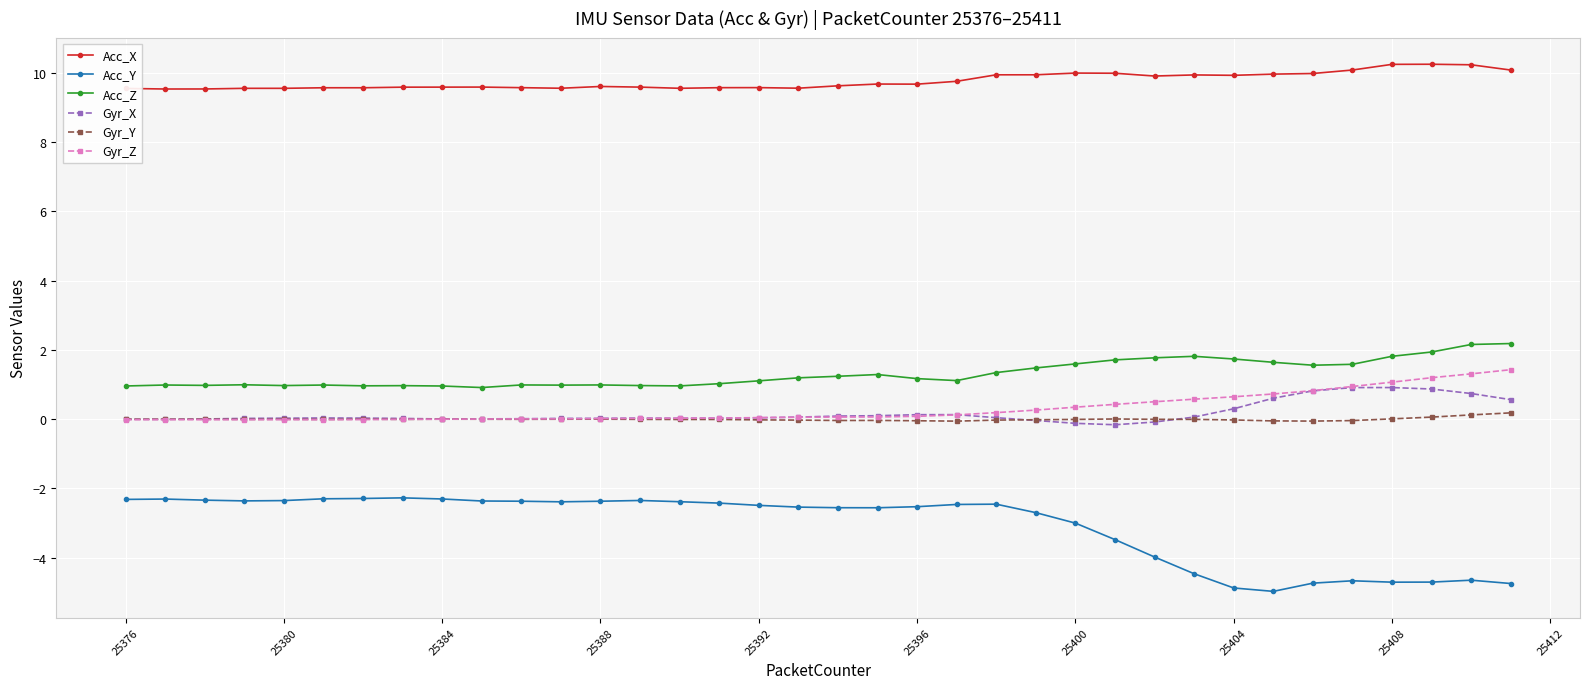

What is the value of the Acc_X point at the 12th from the left?

9.6